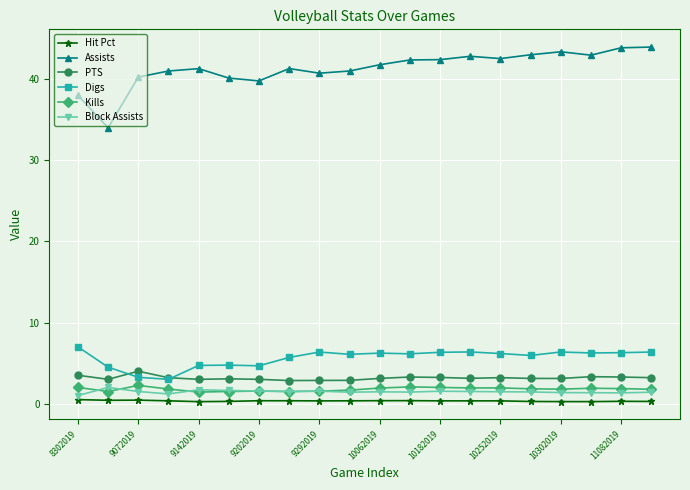

True or false: Kills has more than 2 points higher than both neighbors.

True